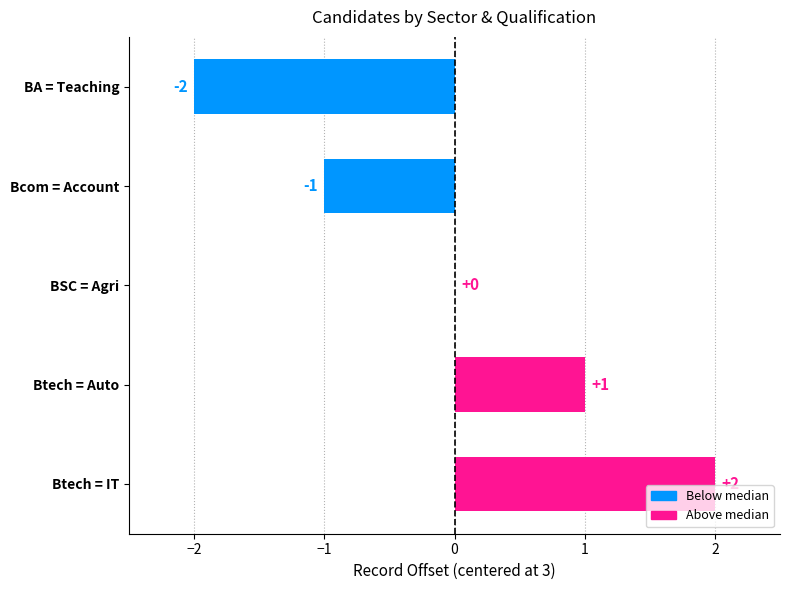

Reading top to bottom, list all the values displayed in this chart.

BA = Teaching=-2	Bcom = Account=-1	BSC = Agri=0	Btech = Auto=1	Btech = IT=2